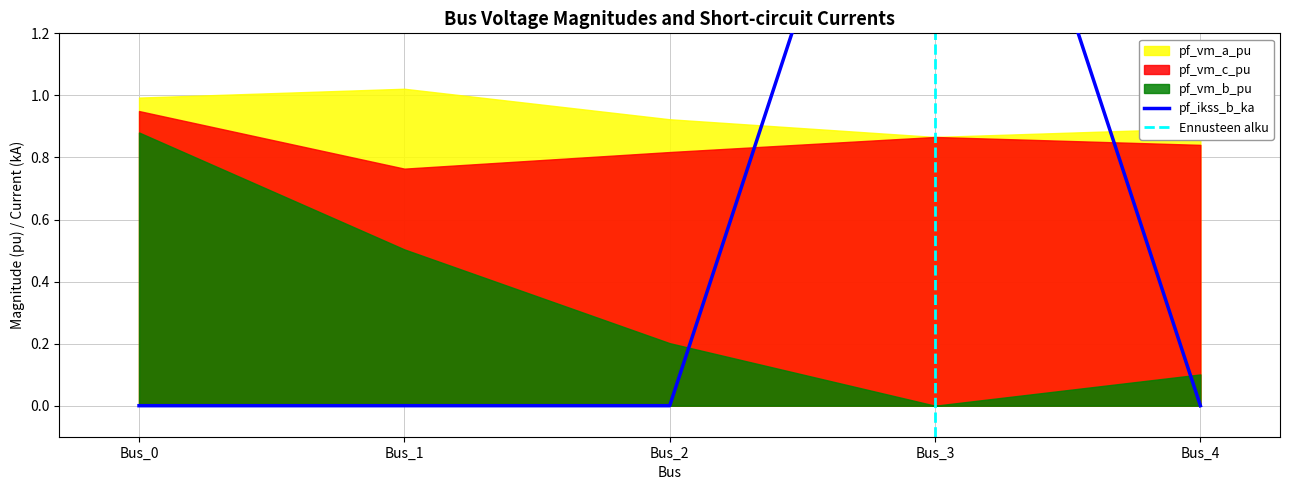

Does the chart have visible grid lines?

Yes